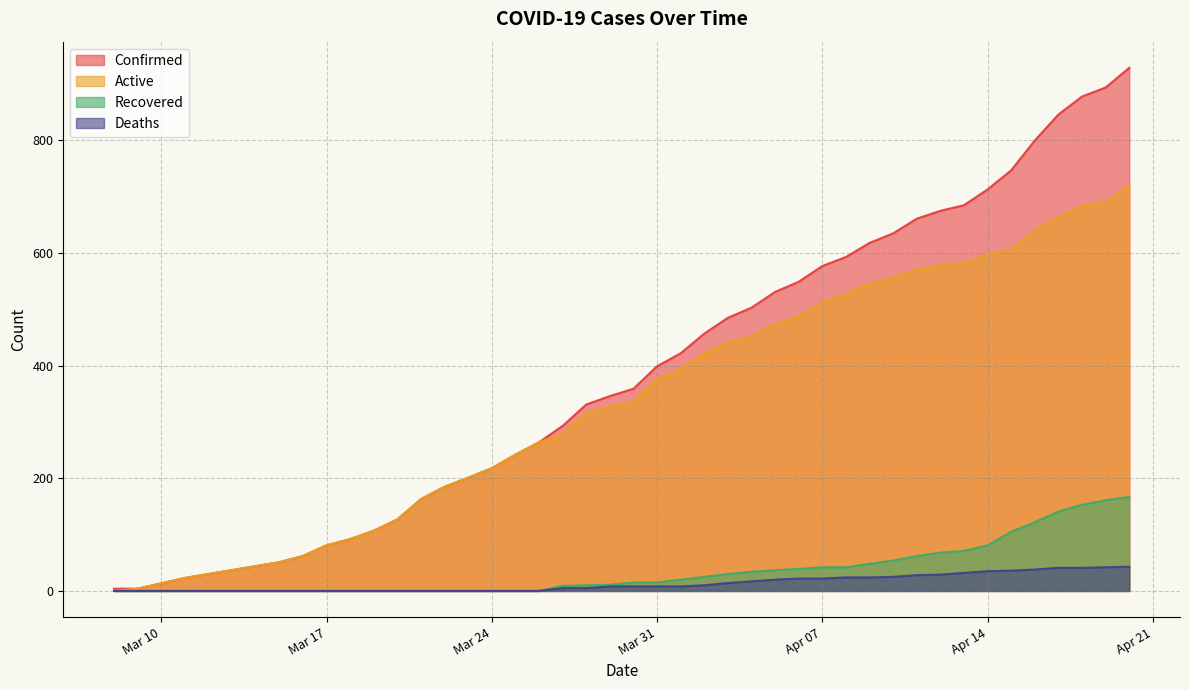

What is the greatest value displayed?

929